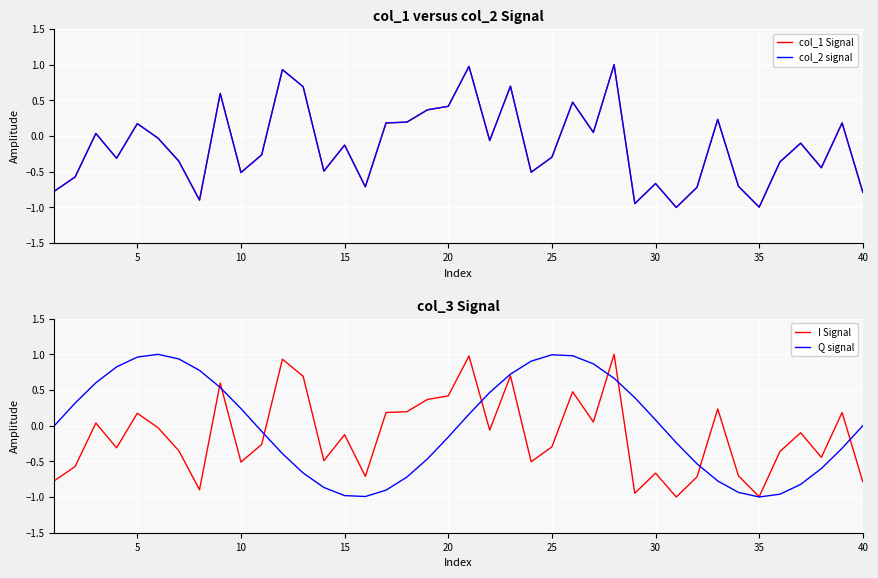

How many data points in Q signal are above 0?

19